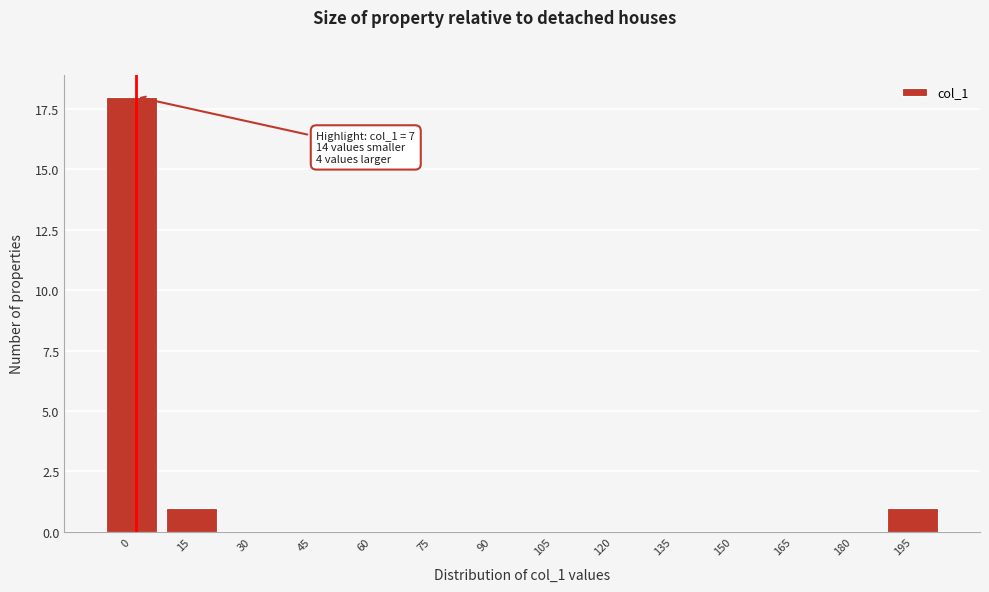

Reading right to left, extract all data points from this chart.

195=1	180=0	165=0	150=0	135=0	120=0	105=0	90=0	75=0	60=0	45=0	30=0	15=1	0=18